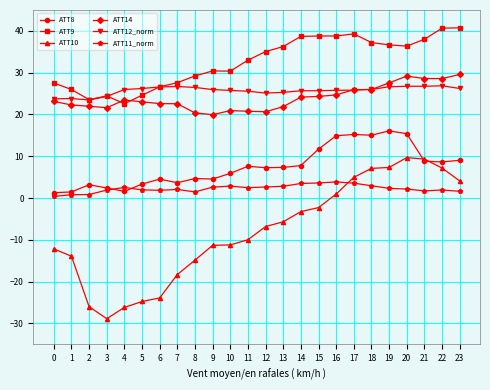

True or false: ATT8 has more than 0 interior local peaks.

True